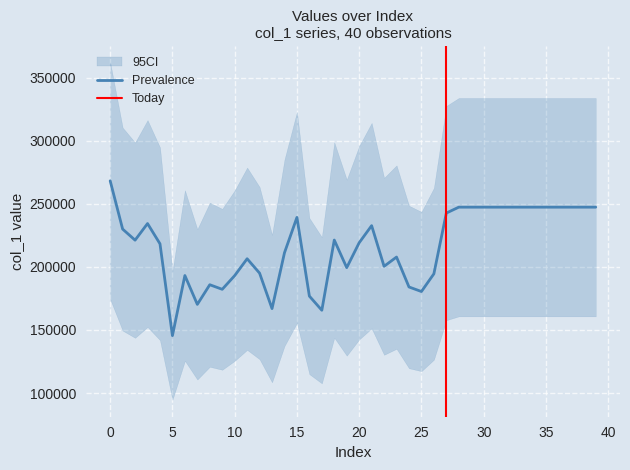

Reading left to right, what are all the values shown in this chart?

268308	230015	221233	234407	218346	145504	193171	170293	185880	182252	193107	206488	195078	166954	211236	239276	176859	165642	221315	199429	219185	232739	200493	207826	184111	180492	194541	242719	247398	247398	247398	247398	247398	247398	247398	247398	247398	247398	247398	247398